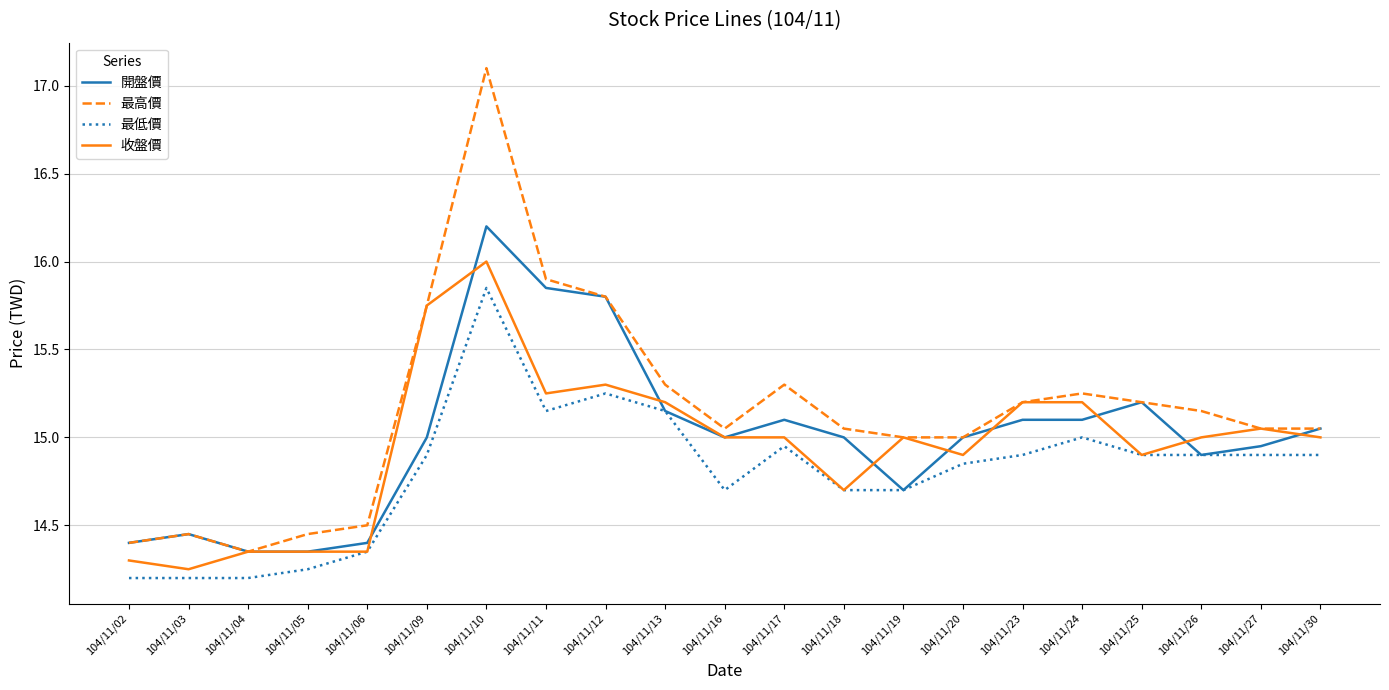

True or false: 開盤價 and 收盤價 intersect in this chart.

True